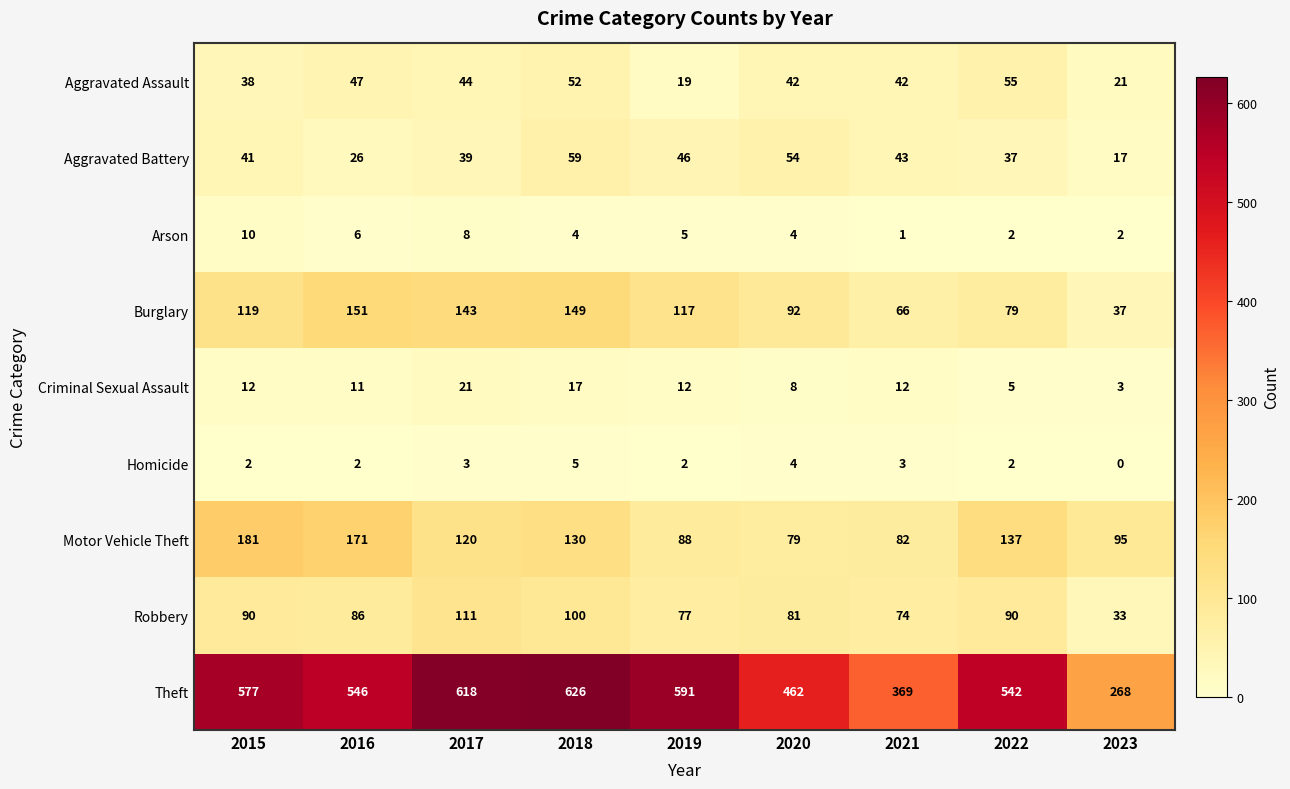

At which category is the sum across all series the highest?

2018